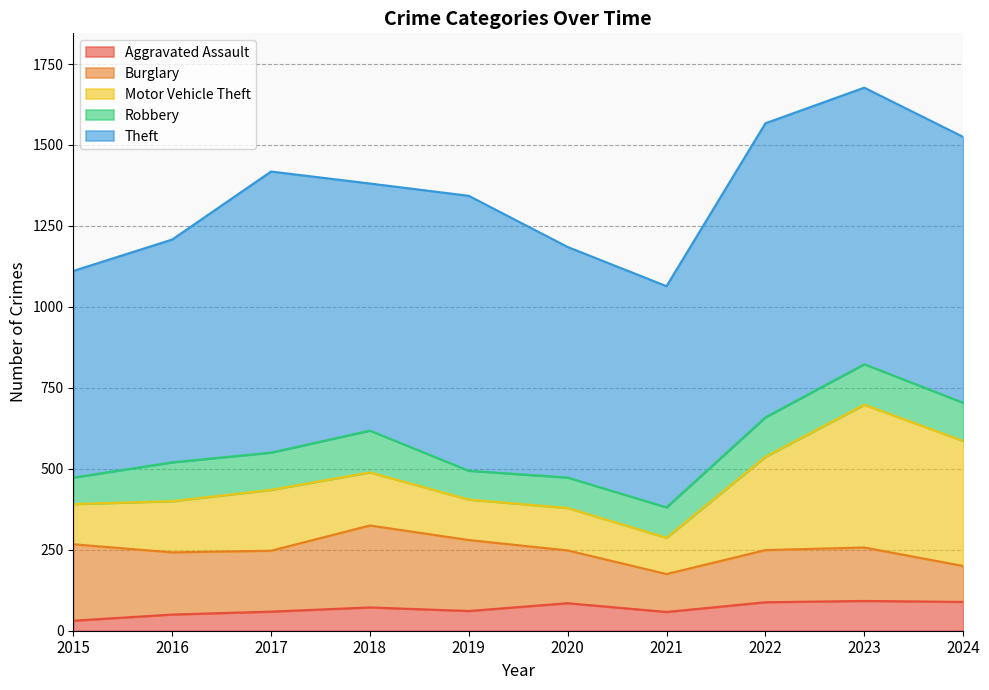

Which series has the largest total across all categories?

Theft